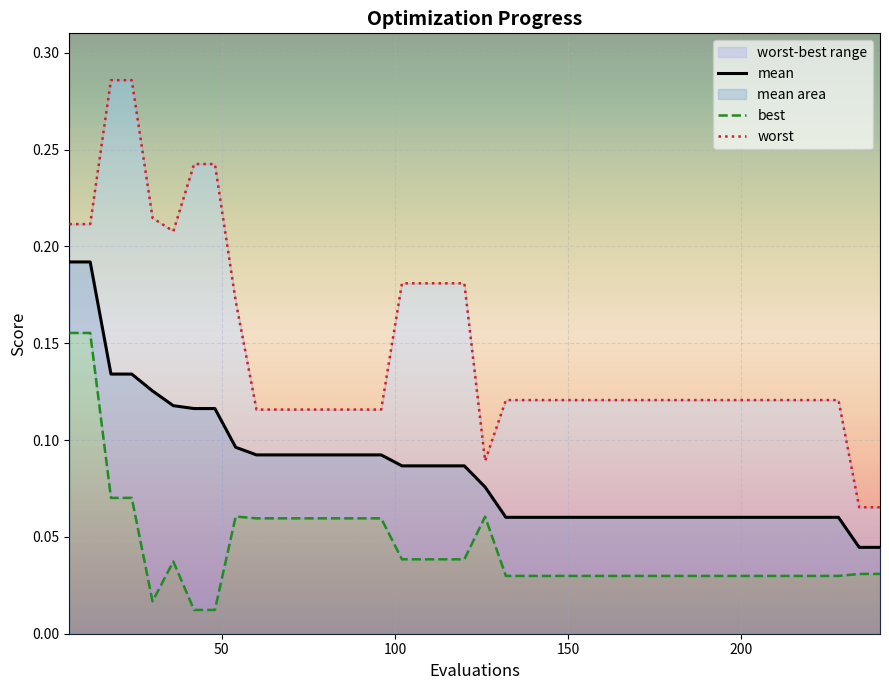

At which category is the sum across all series the highest?

6